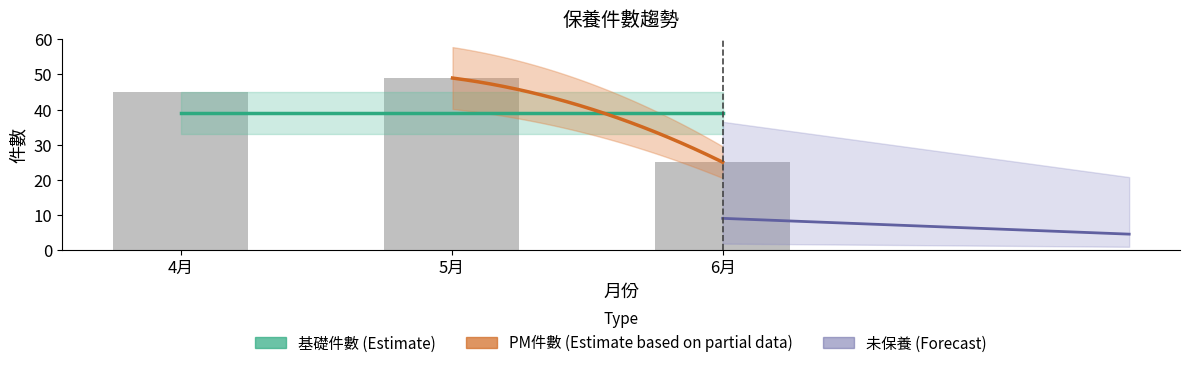

The 未保養 series shows 0 at 4月. True or false?

True